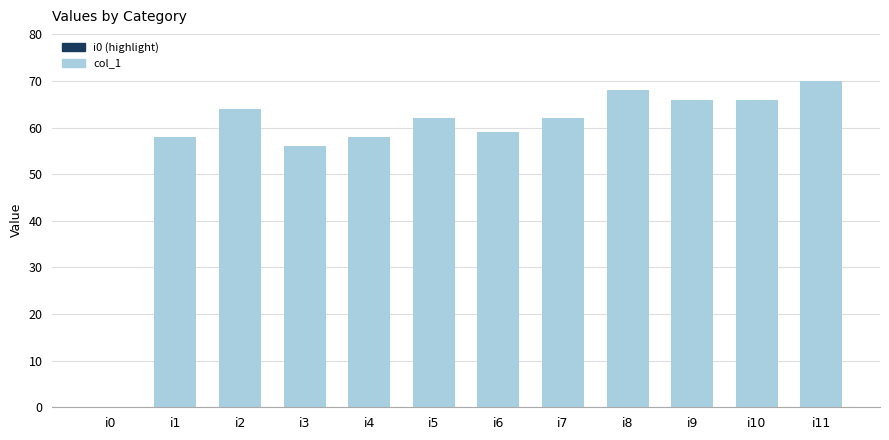

True or false: the data shows 62 at i5.

True